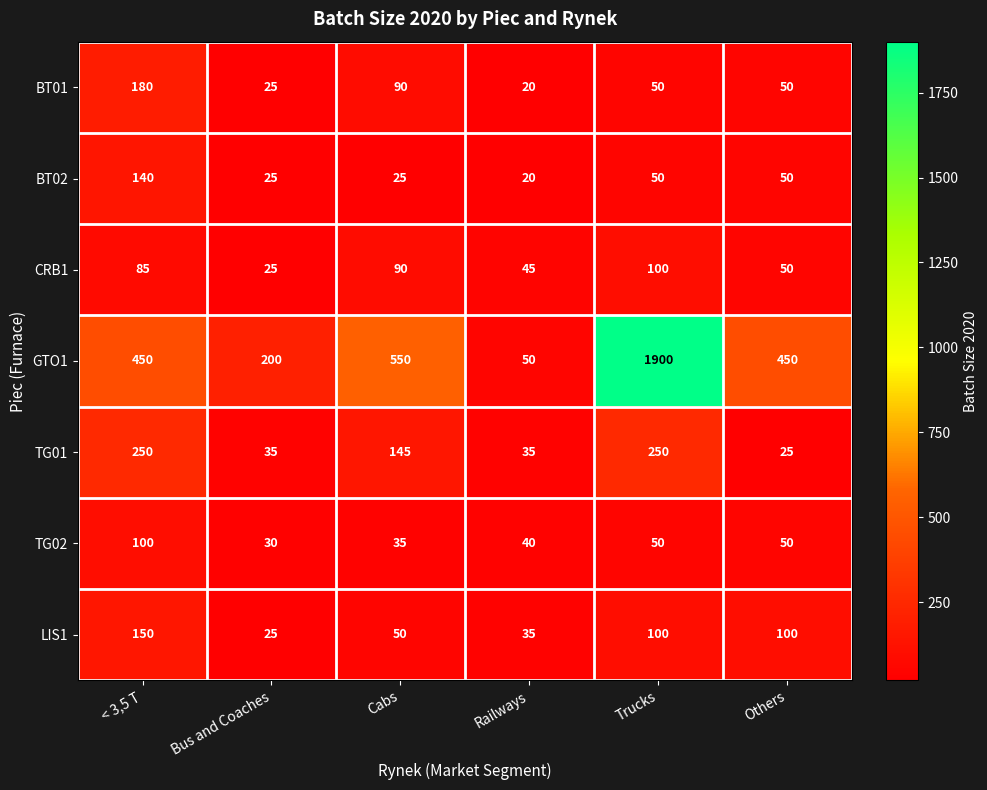

The value of CRB1 at Others is 26. True or false?

False